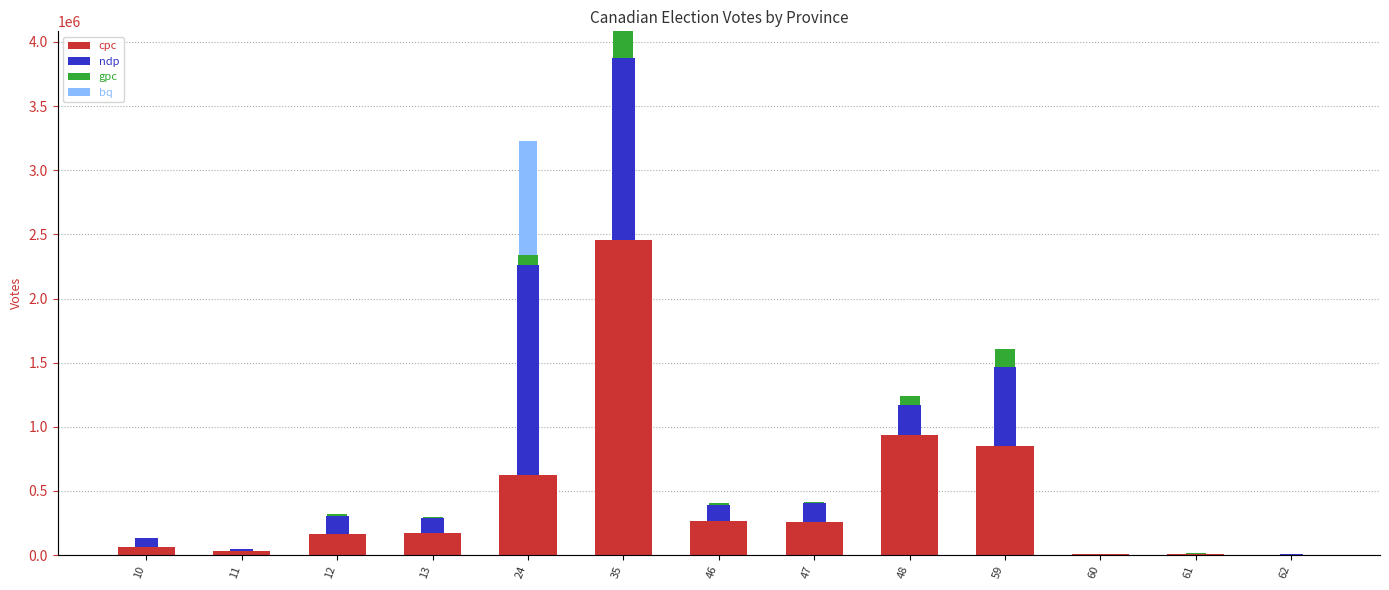

What is the difference between the maximum and minimum values in the cpc series?

2453553